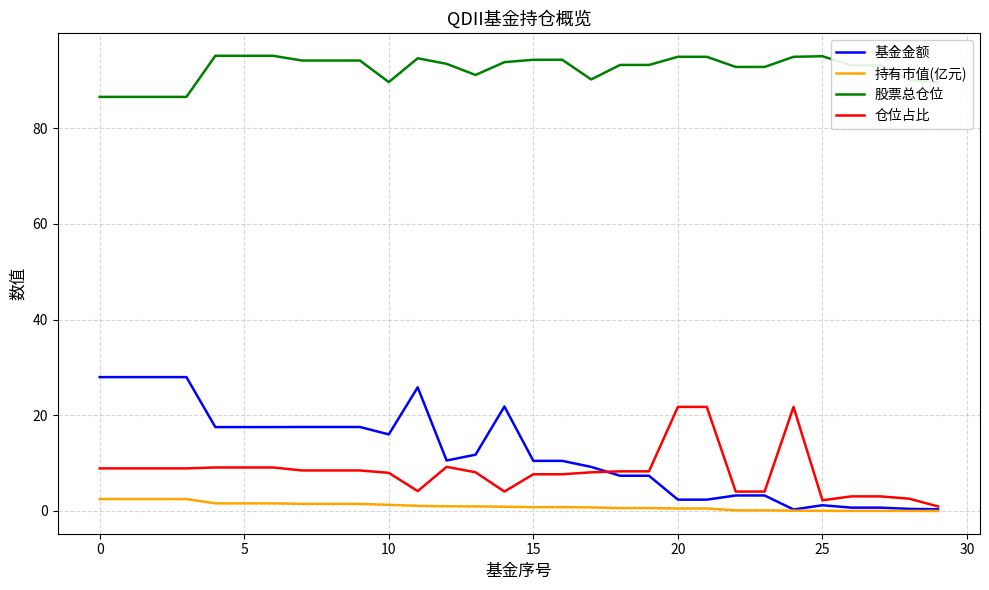

Which series has the widest spread of values?

基金金额